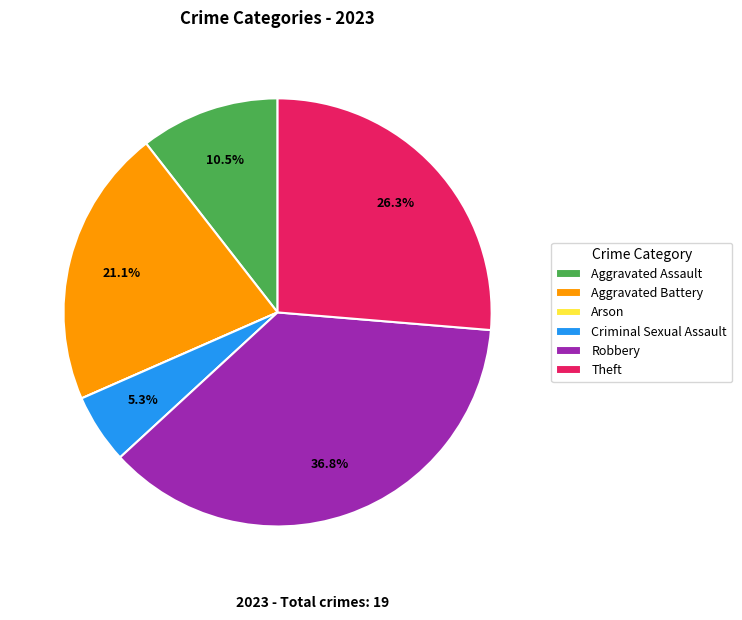

True or false: Theft accounts for 34% of the total.

False